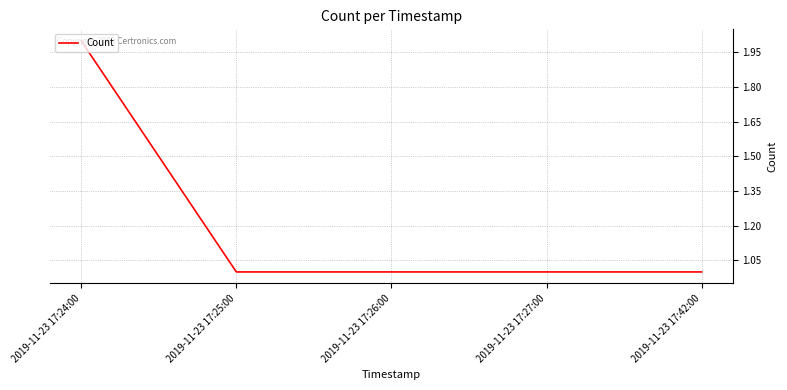

What is the minimum value shown in the chart?

1